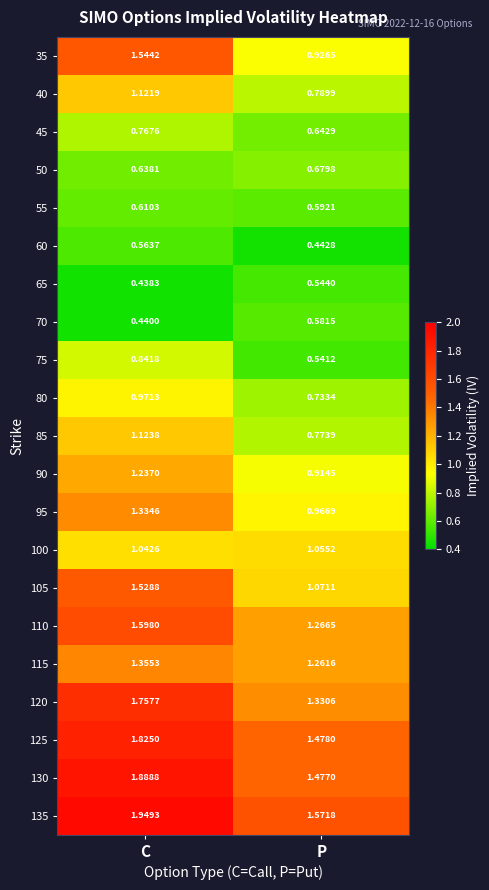

At which label is 125 closest to 1?

P